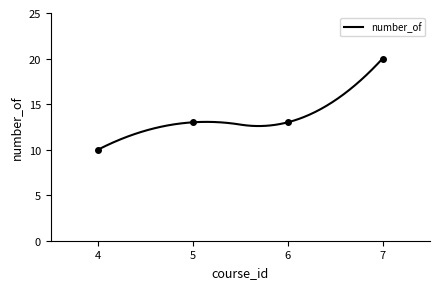

List the labels in order of value, largest first.

7, 5, 6, 4